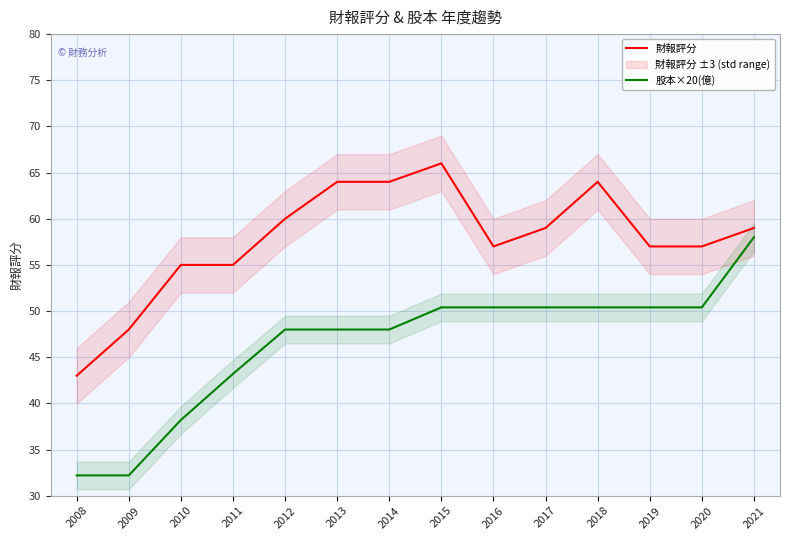

Which series has the largest range (max minus min)?

股本×20(億)